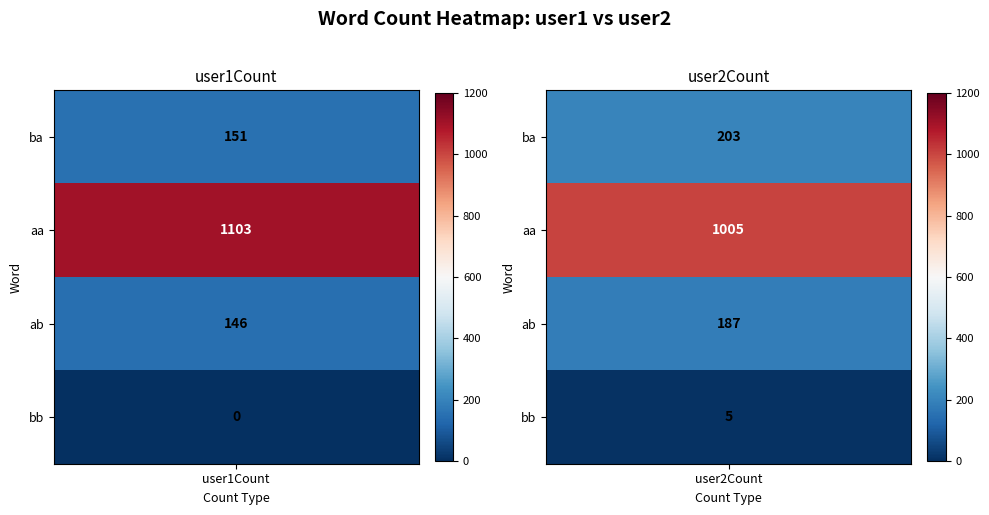

What is the total value across all series at user2Count?

1400